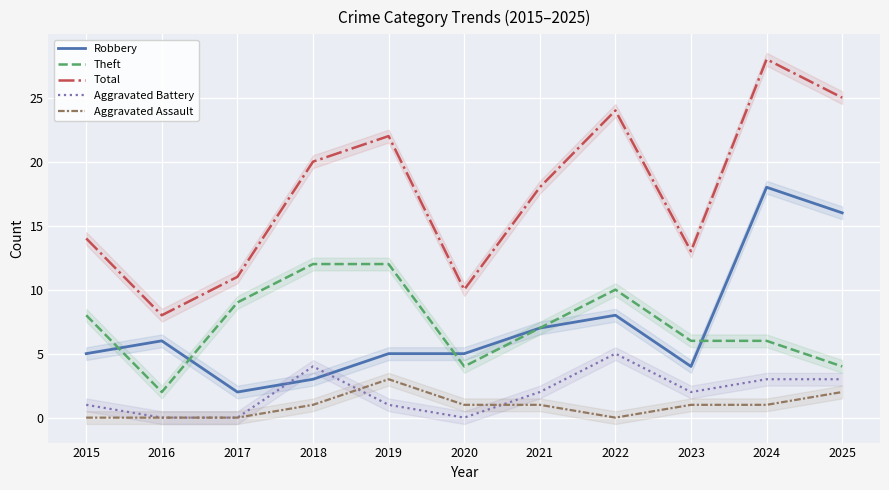

True or false: Theft and Aggravated Battery cross at least once.

False